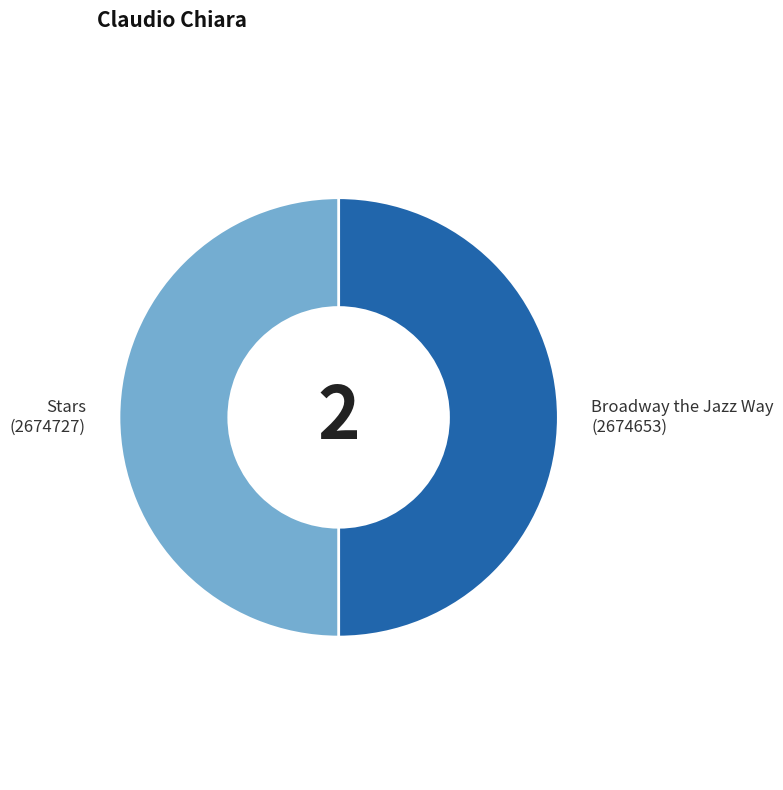

Do Stars (2674727) and Broadway the Jazz Way (2674653) together represent more than half of the pie?

Yes